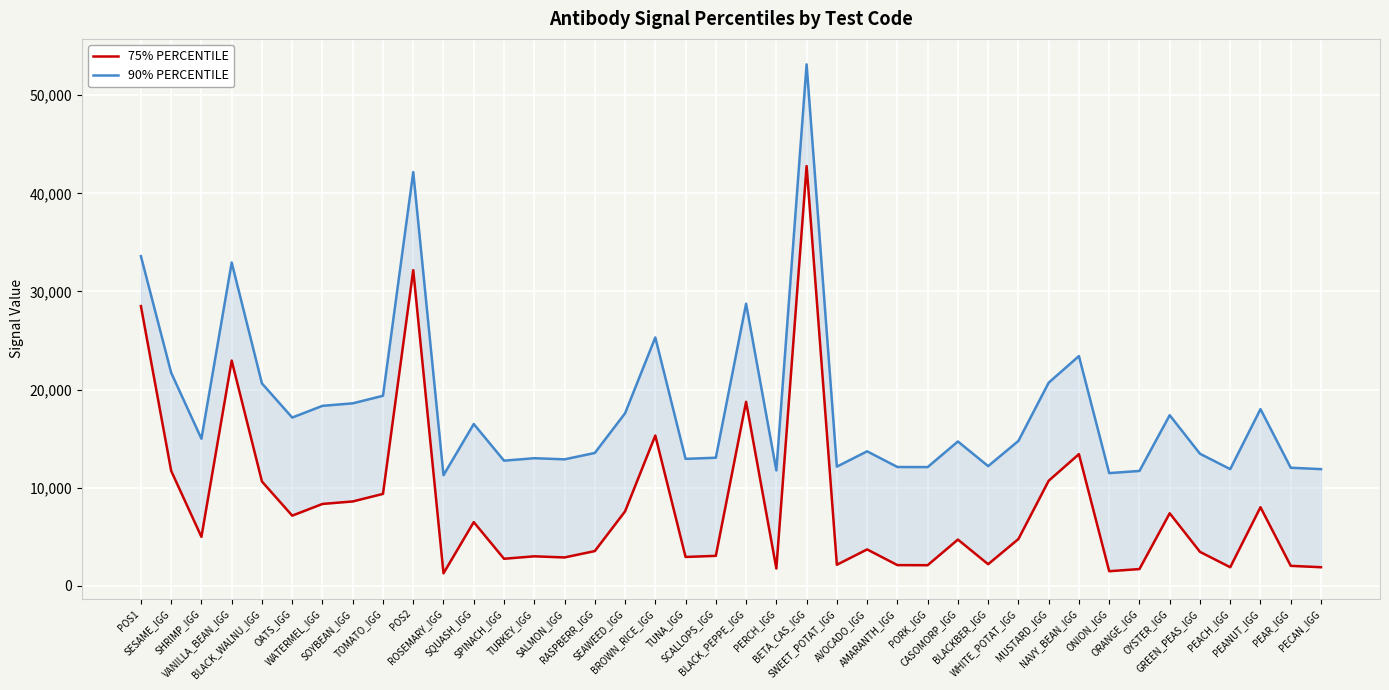

Is the value of 90% PERCENTILE at ONION_IGG greater than the value of 75% PERCENTILE at BLACK_PEPPE_IGG?

No